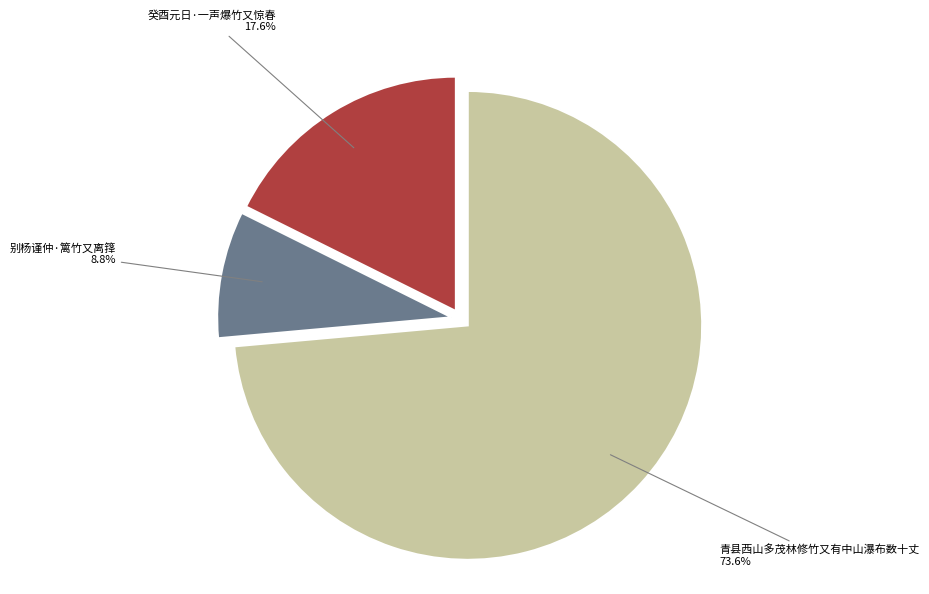

What is the ratio of the value at 癸酉元日·一声爆竹又惊春 to the value at 青县西山多茂林修竹又有中山瀑布数十丈?

0.2